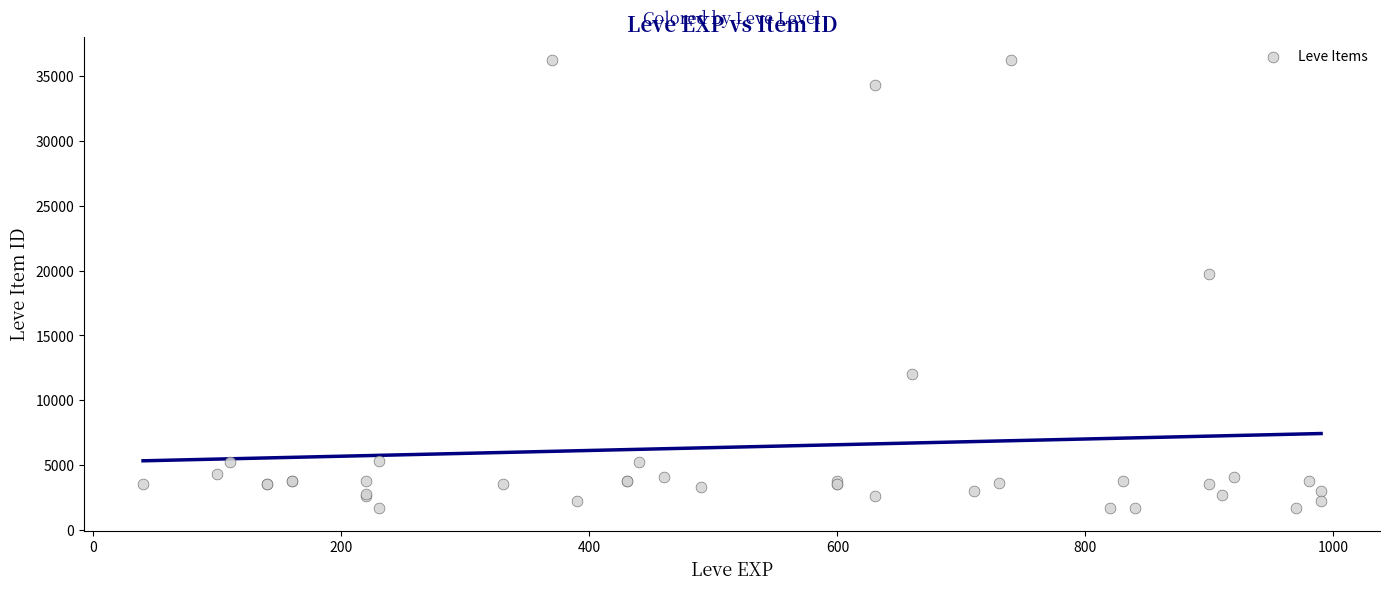

What Y value in the scatter plot is closest to 18967?

19744